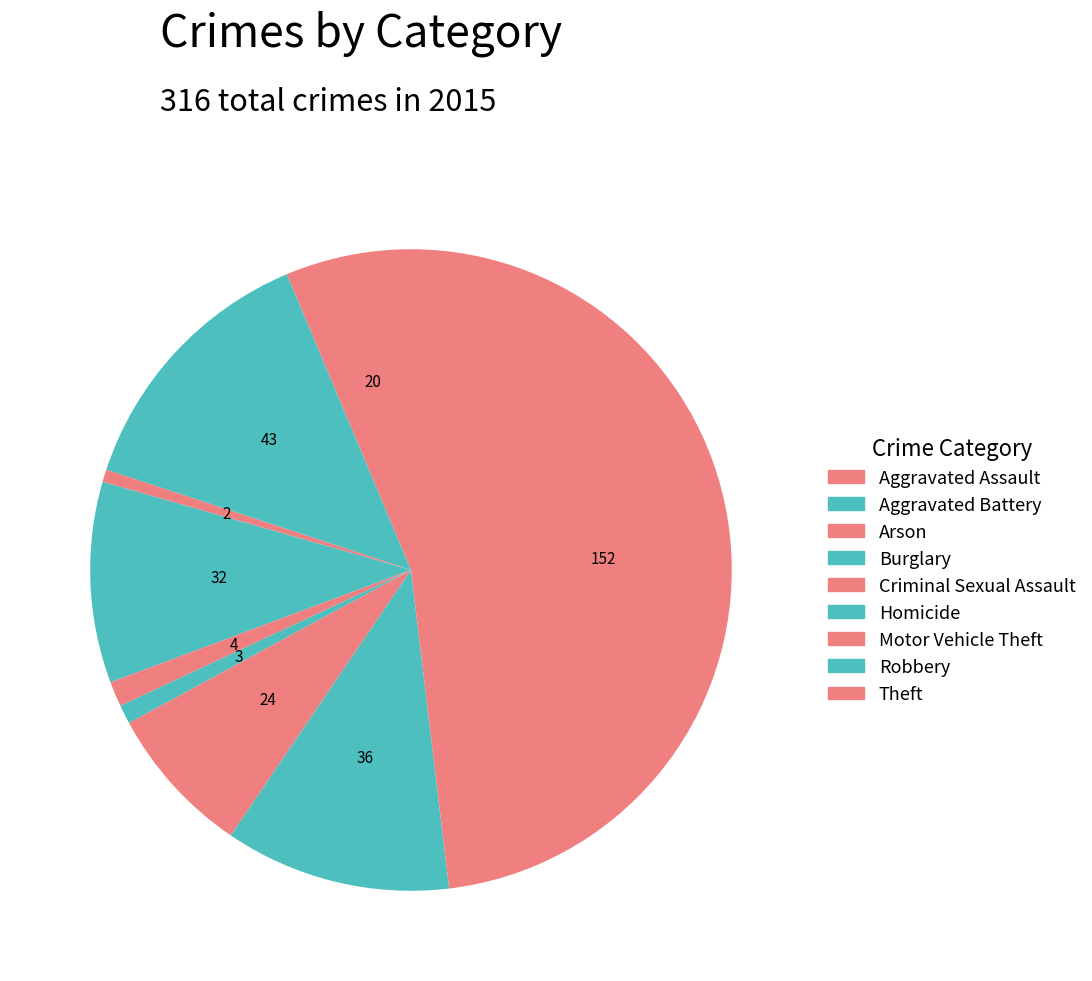

To the nearest percent, what is the average slice percentage?

11%